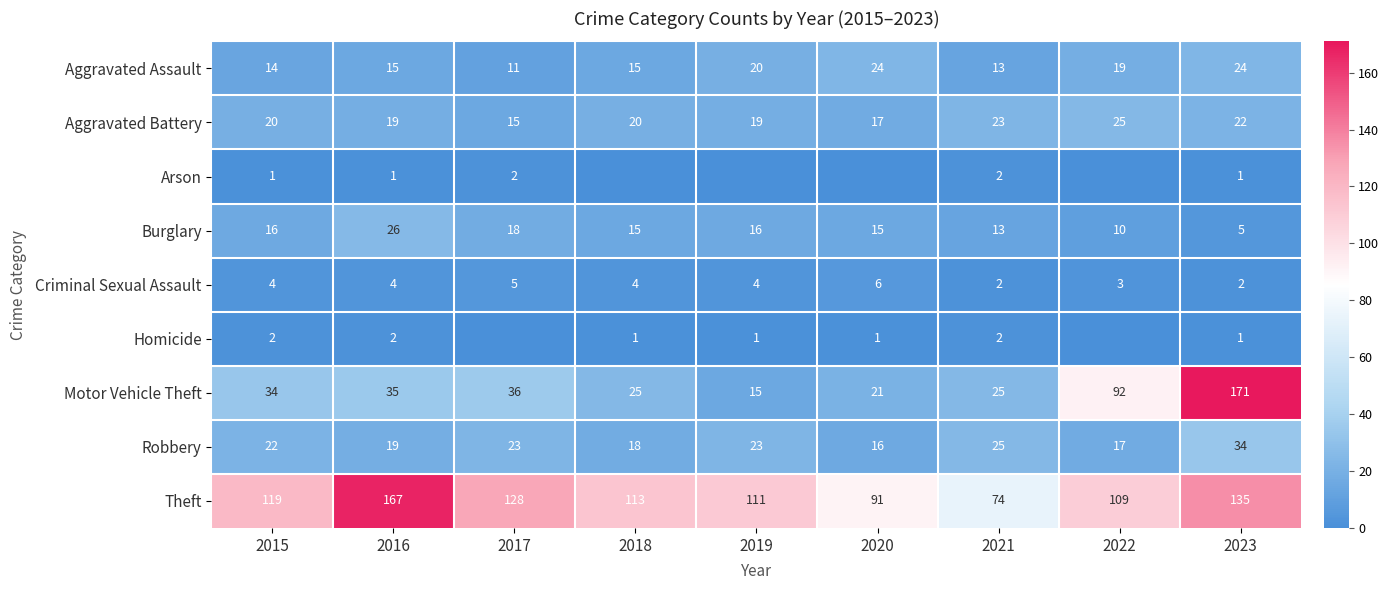

What value does the Burglary series have at 2015?

16